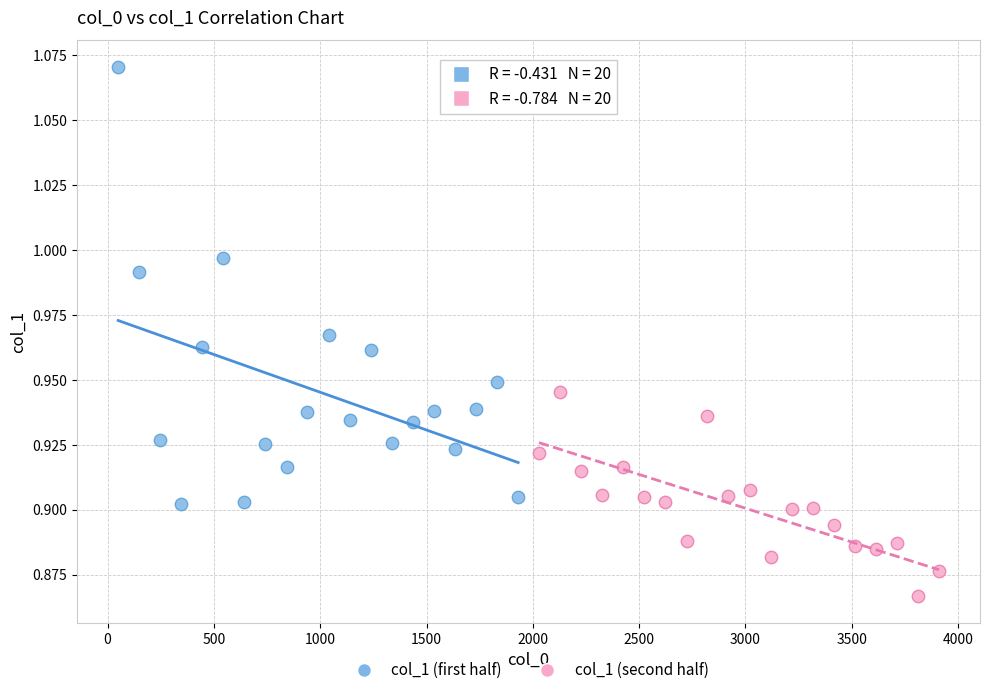

Which series reaches the minimum Y coordinate?

col_1 (second half)